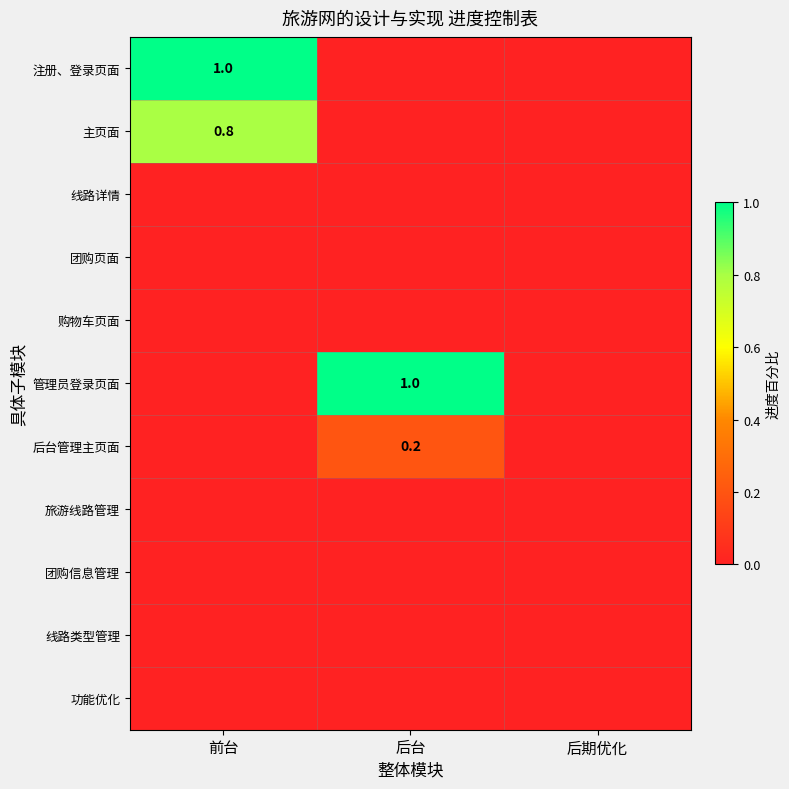

Is it true that 后台管理主页面 equals 0.2 at 后台?

True